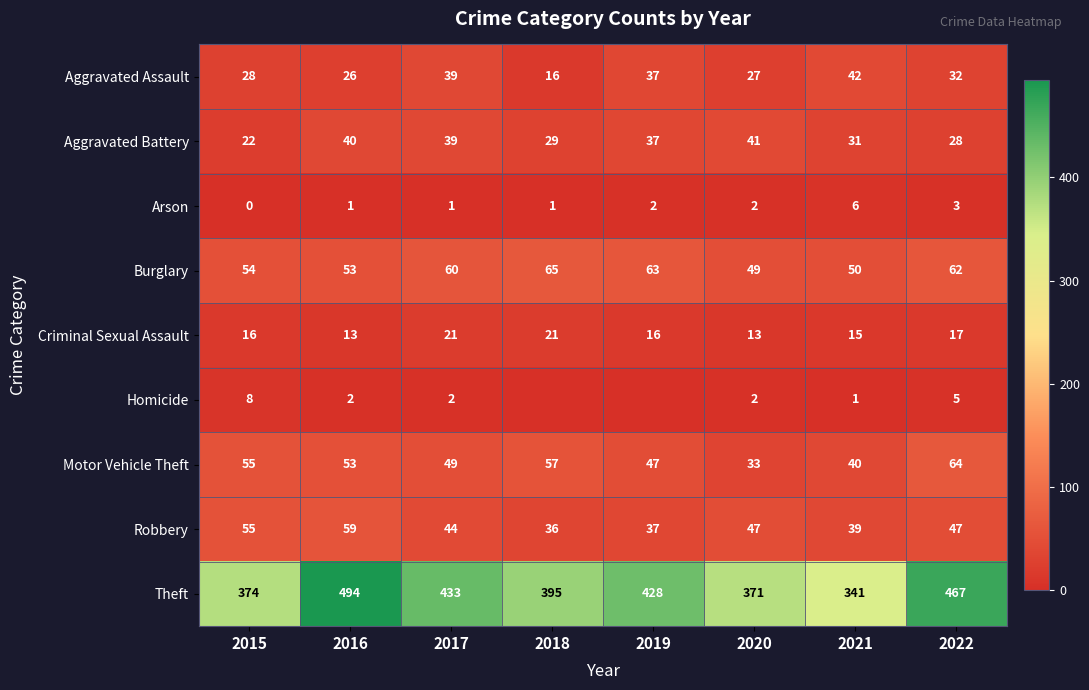

What is the sum of all Motor Vehicle Theft values?

398